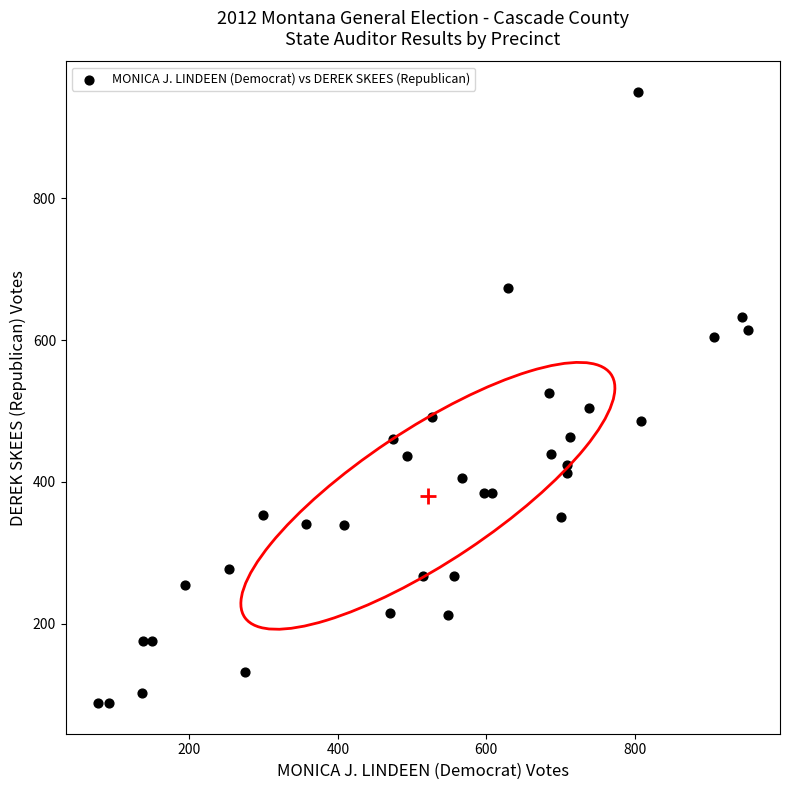

What is the range of X values (max minus min)?

875